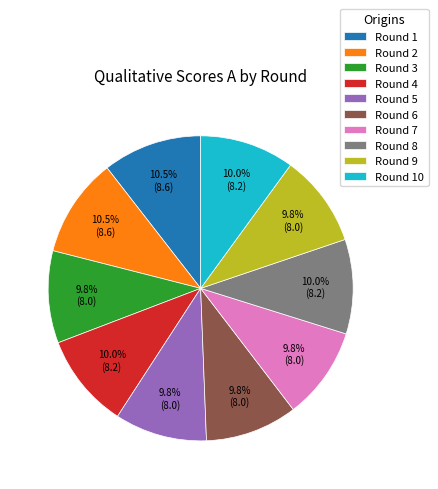

Is it true that Round 1 is 1% of the pie?

False